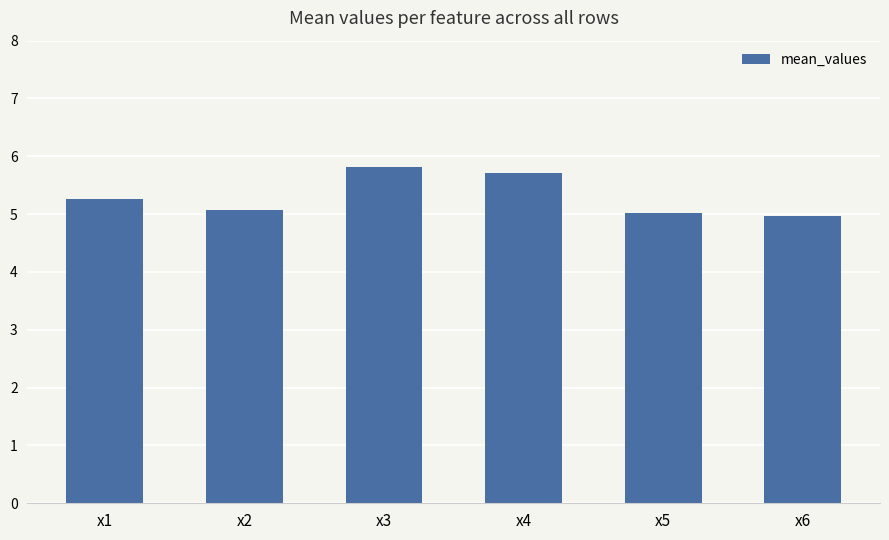

What is the difference between the second highest and minimum values?

0.8